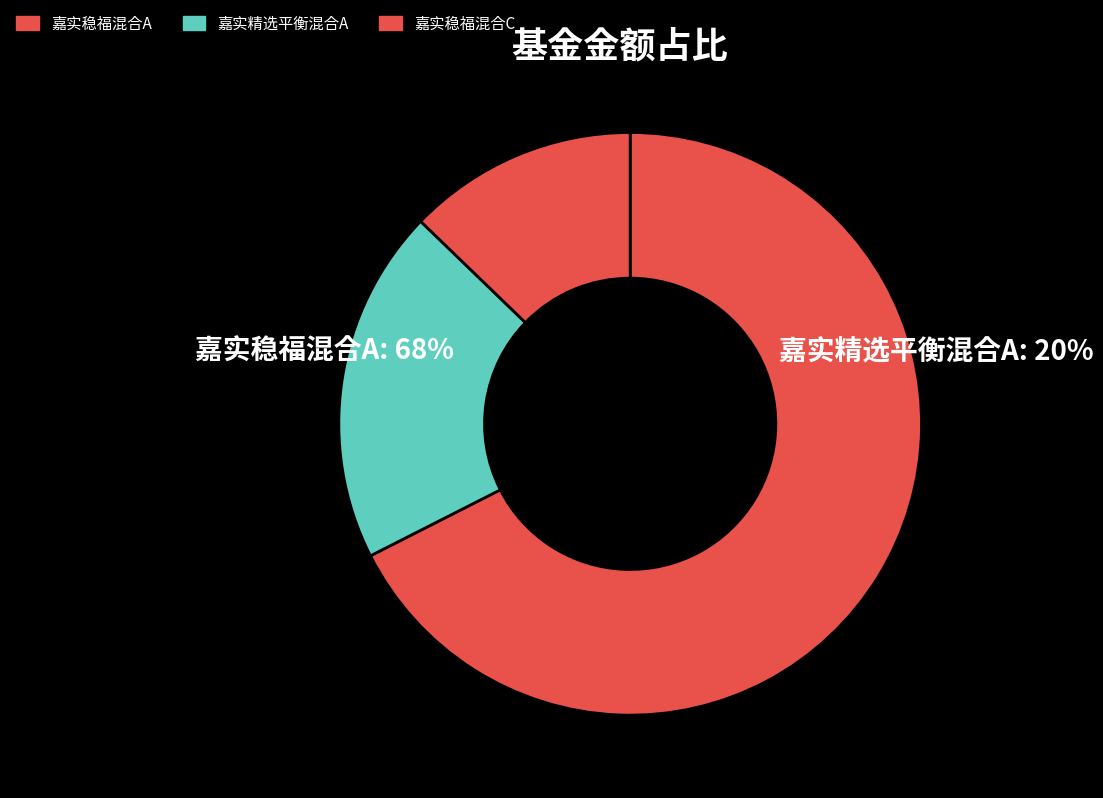

To the nearest percent, what portion does 嘉实稳福混合A represent?

68%